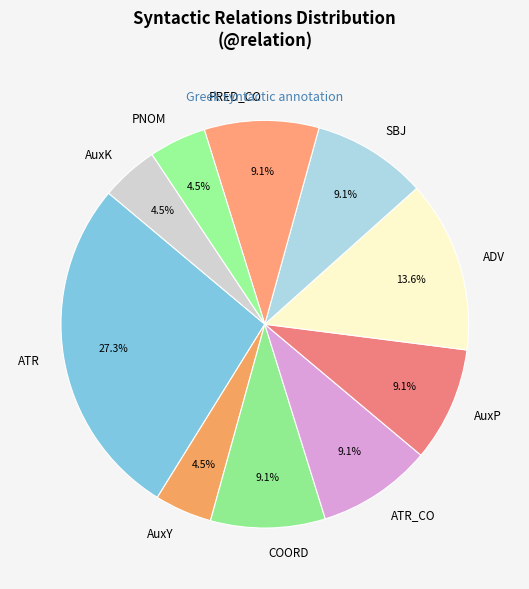

Which has a higher value, PNOM or COORD?

COORD